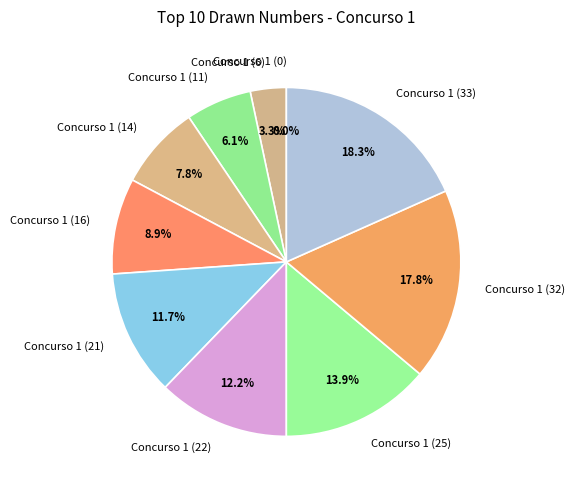

Is Concurso 1 (25) the majority of the pie?

No